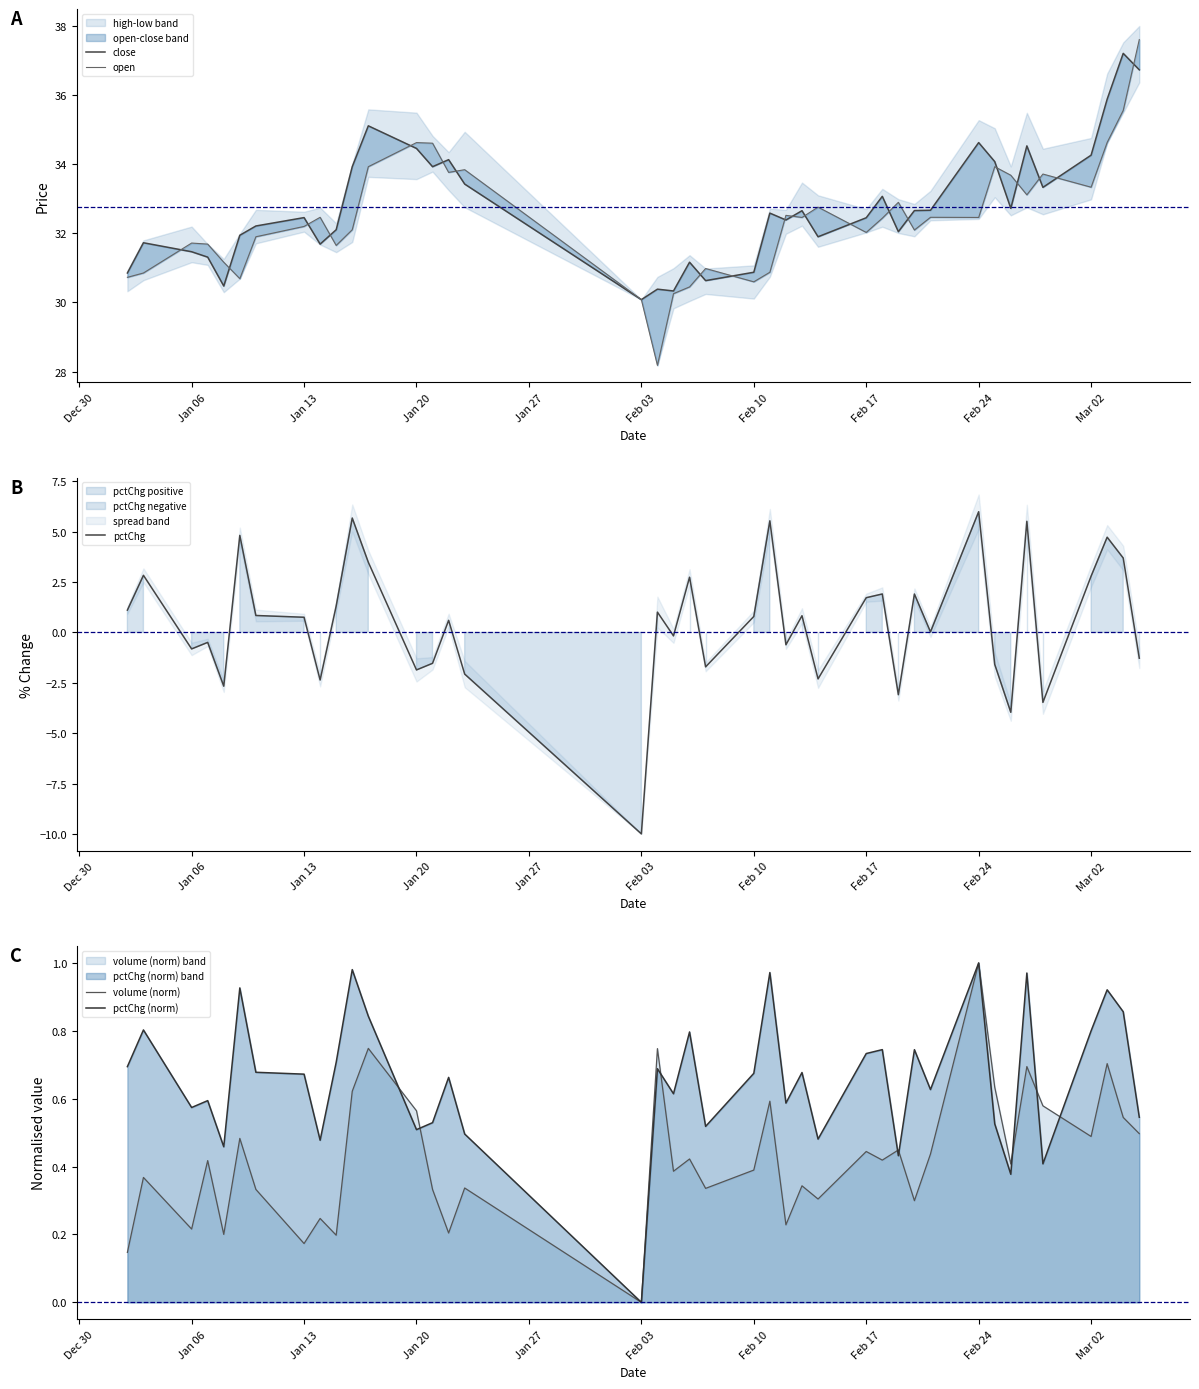

At which label does pctChg (norm) reach its minimum?

Feb 03